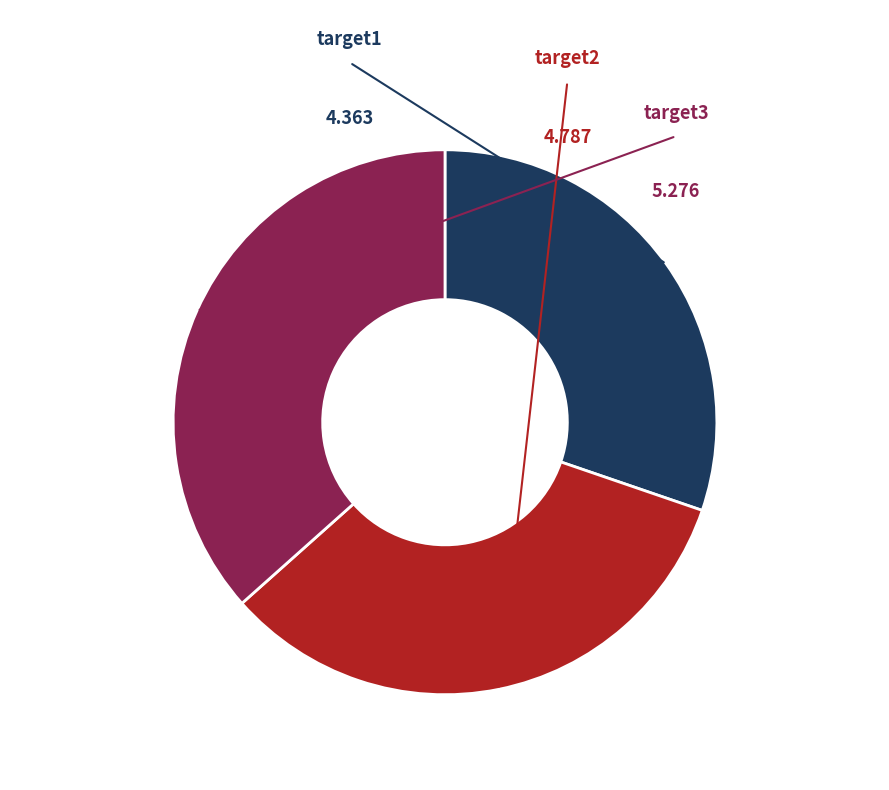

Does any single category account for the majority?

No